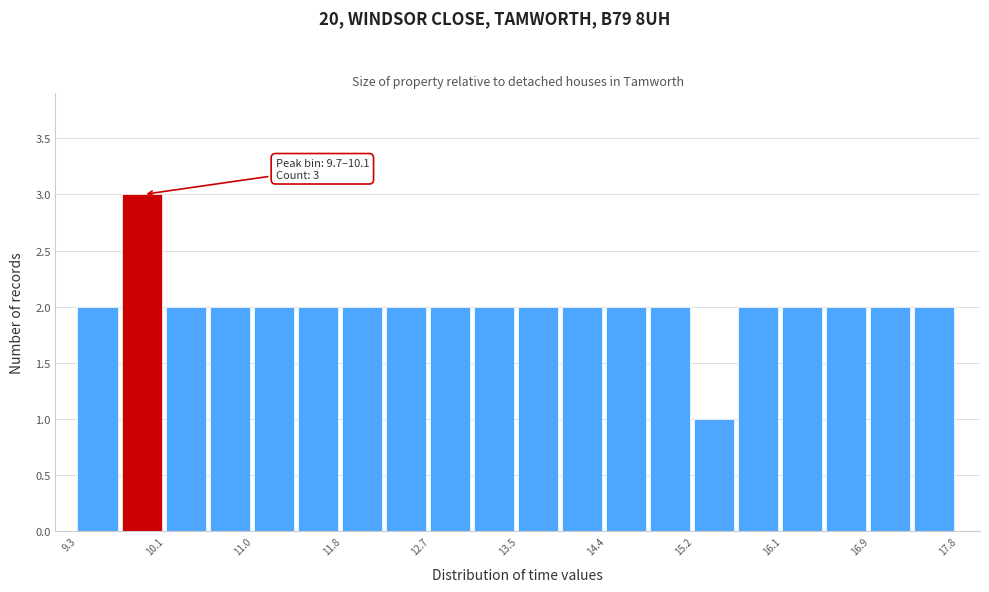

Which range on the x-axis has the tallest bar?

9.7 to 10.1